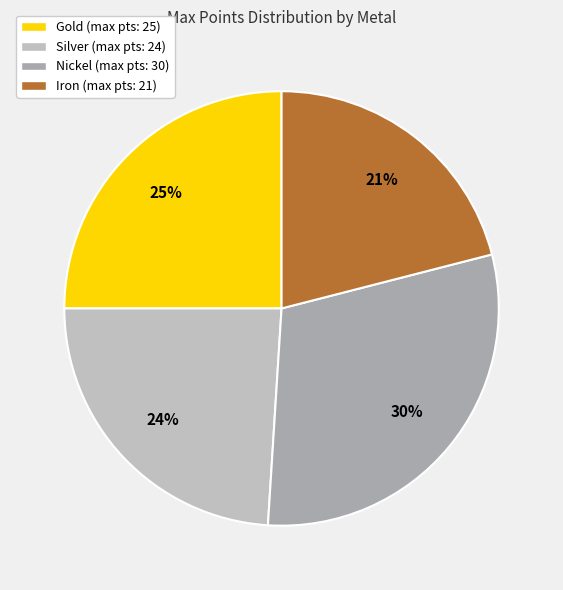

What percentage is the Silver slice, to the nearest percent?

24%